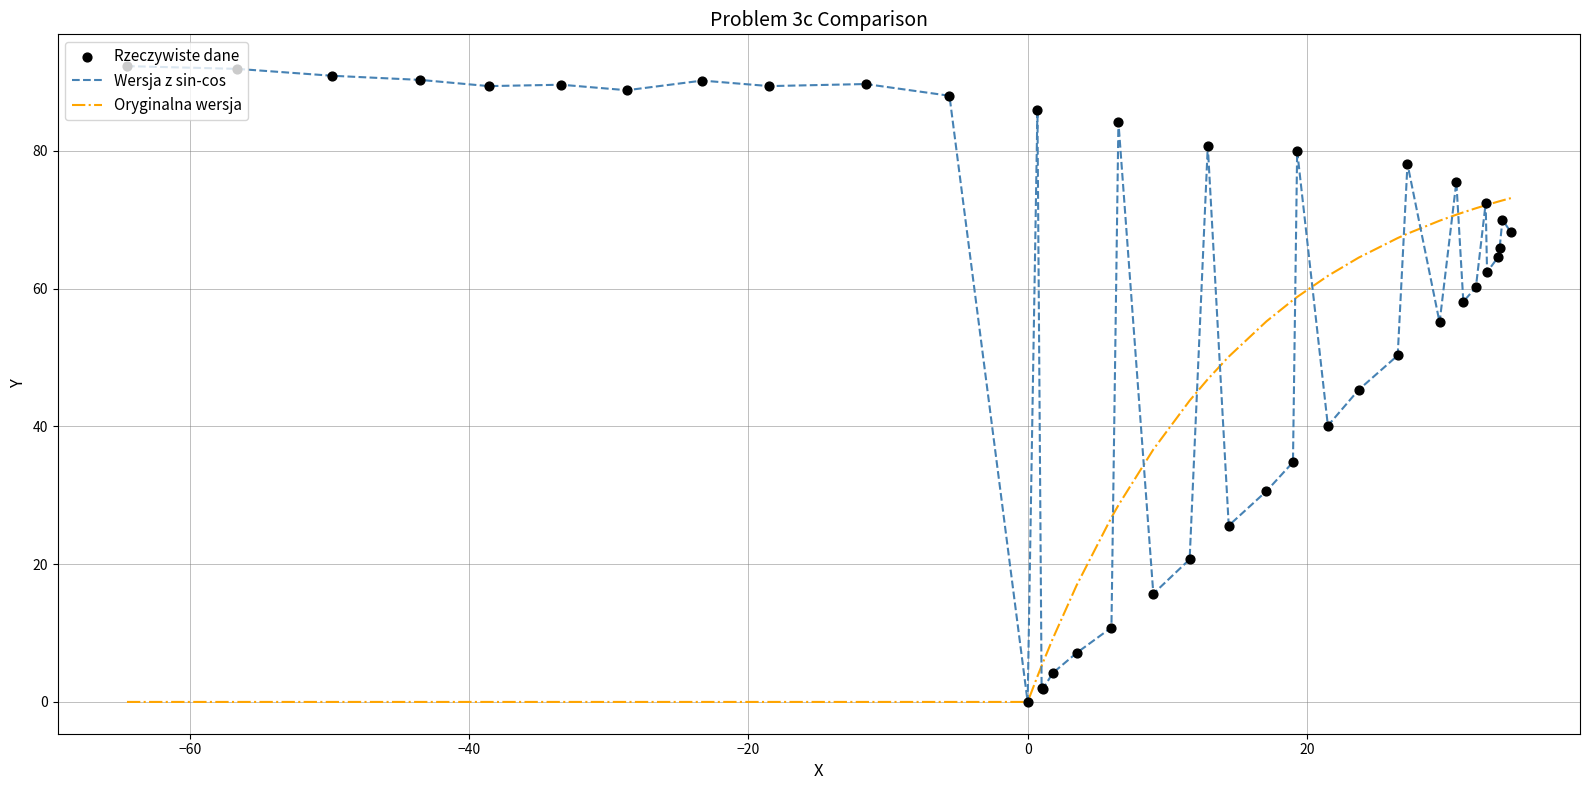

Which series has the largest total across all categories?

Wersja z sin-cos